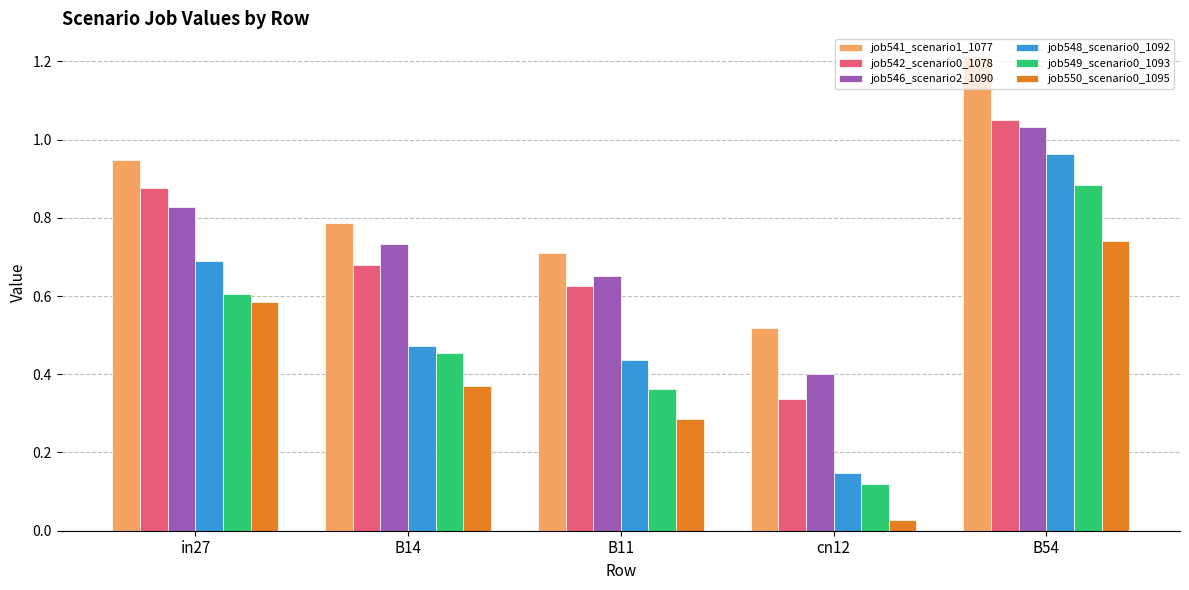

What is the sum of all job549_scenario0_1093 values?

2.4